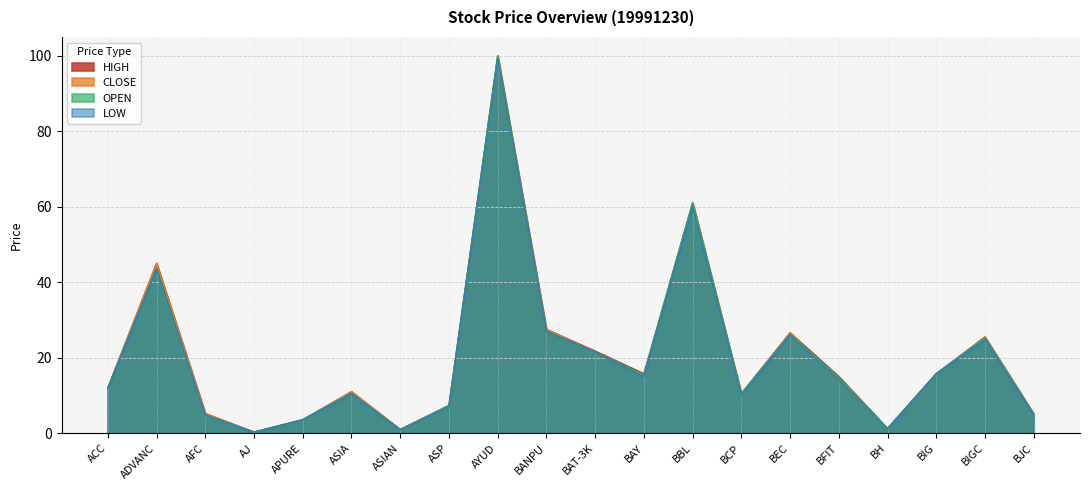

What value does the CLOSE series have at BH?

1.2